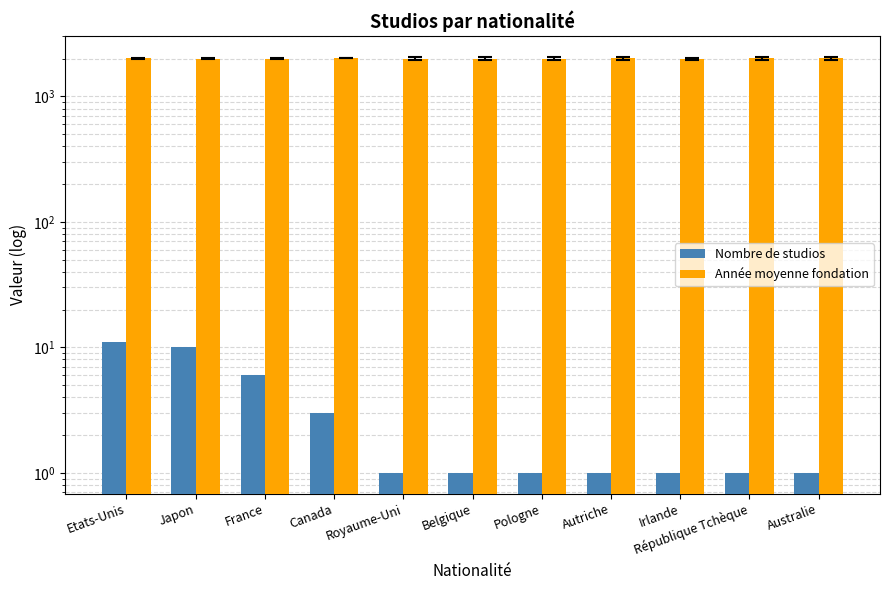

What is the total value across all series at Japon?

1998.9